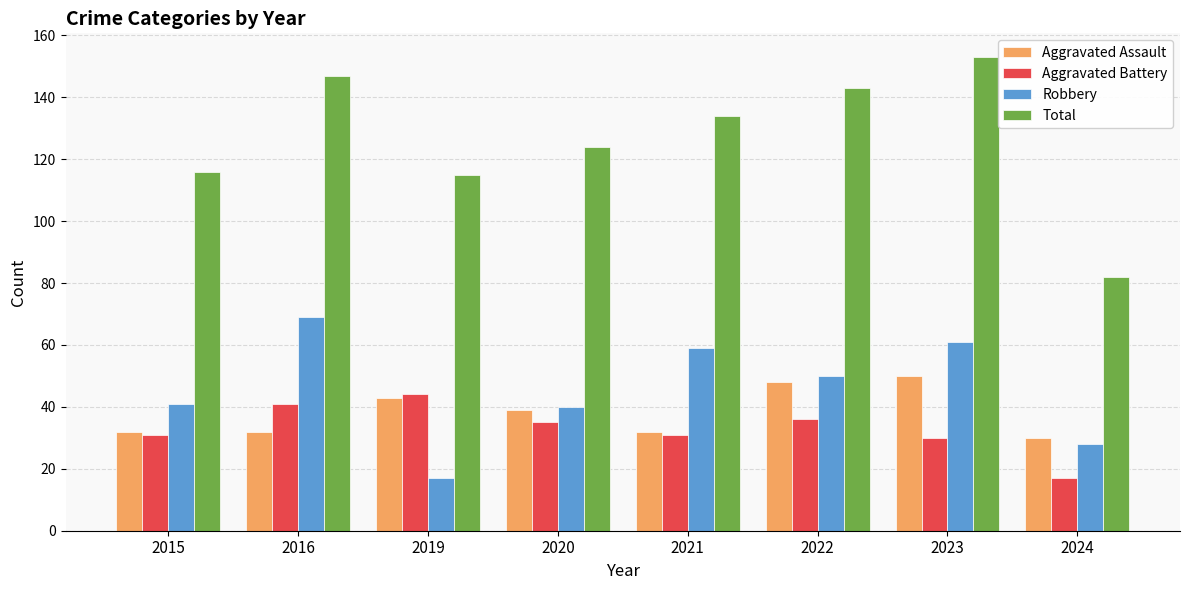

Rank the series at 2024 from highest to lowest value.

Total, Aggravated Assault, Robbery, Aggravated Battery